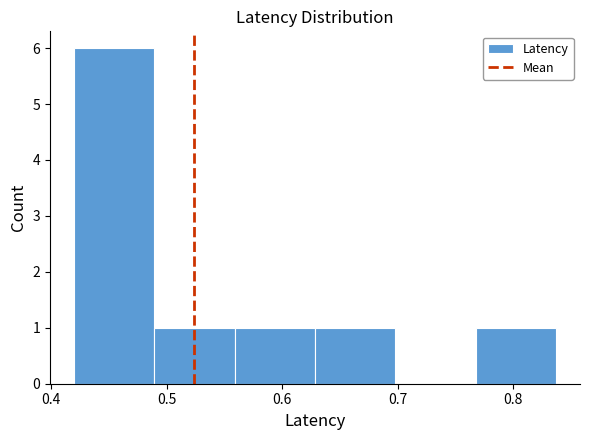

Reading left to right, list every bar in this chart as the range it spans on the x-axis followed by its height. Neither the bar edges nor the heights are printed on the chart, so give them approximately, as read against the axes.

0.42 to 0.49: 6
0.49 to 0.56: 1
0.56 to 0.63: 1
0.63 to 0.70: 1
0.70 to 0.77: 0
0.77 to 0.84: 1